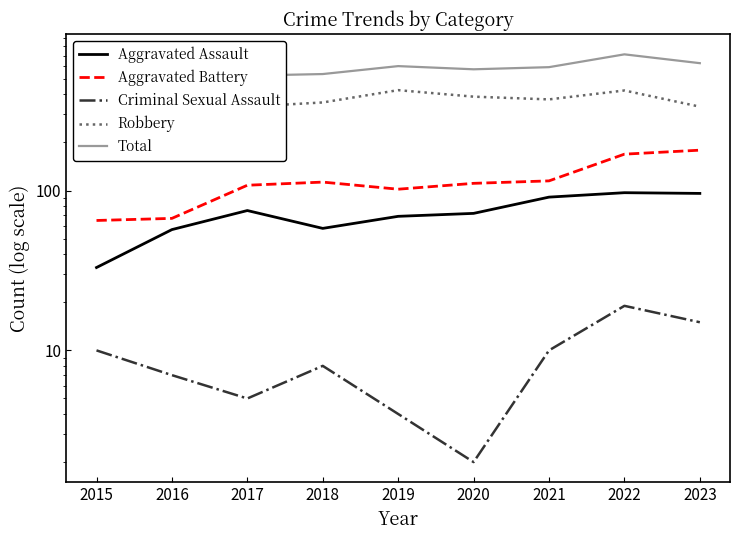

Where is Criminal Sexual Assault nearest to the value 10?

2015